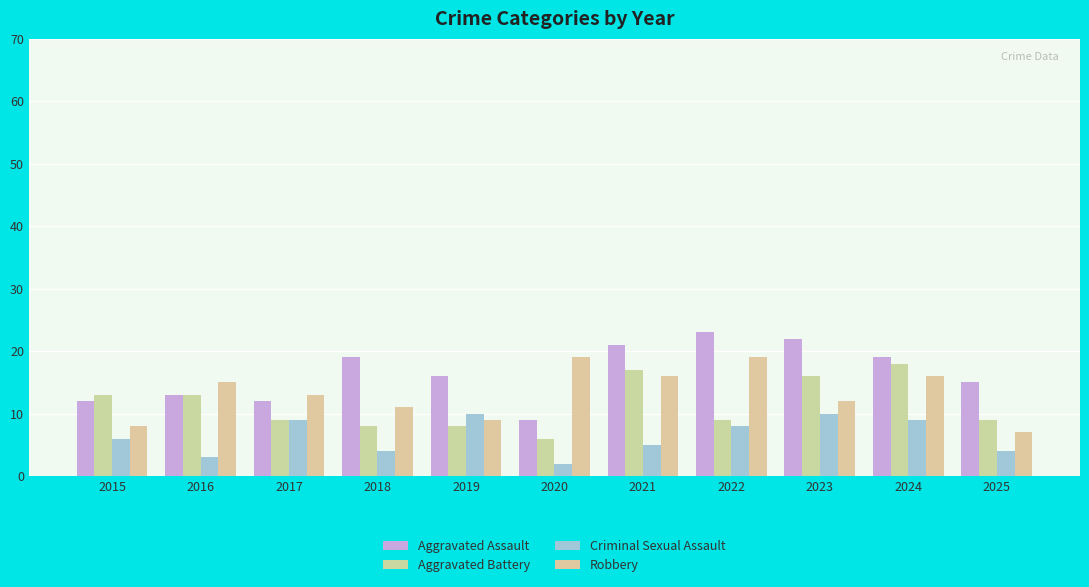

The Aggravated Assault series shows 16 at 2019. True or false?

True